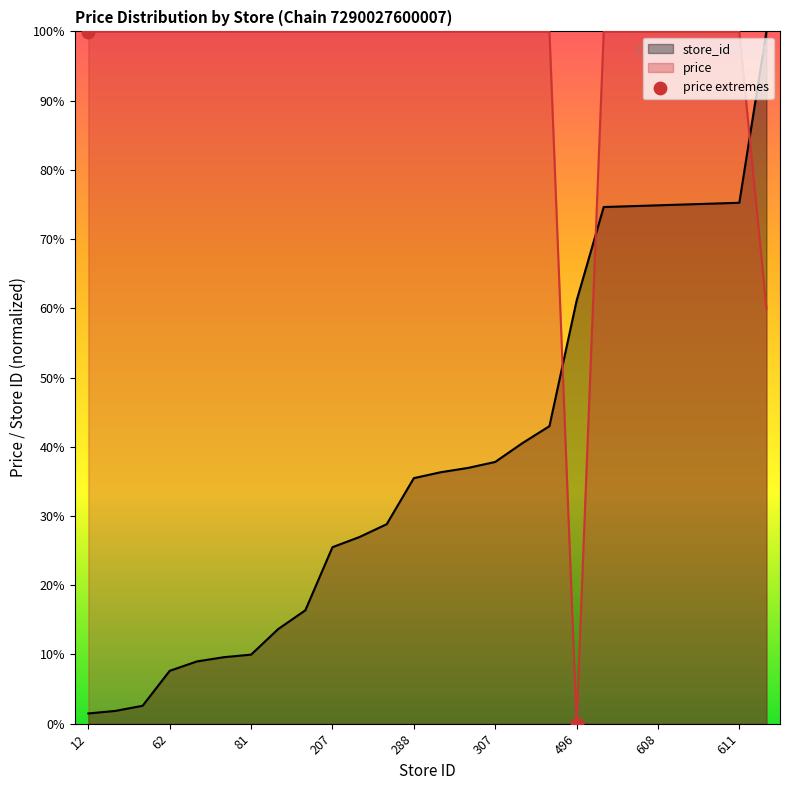

What is the difference between the highest and lowest values at 611?

24.7